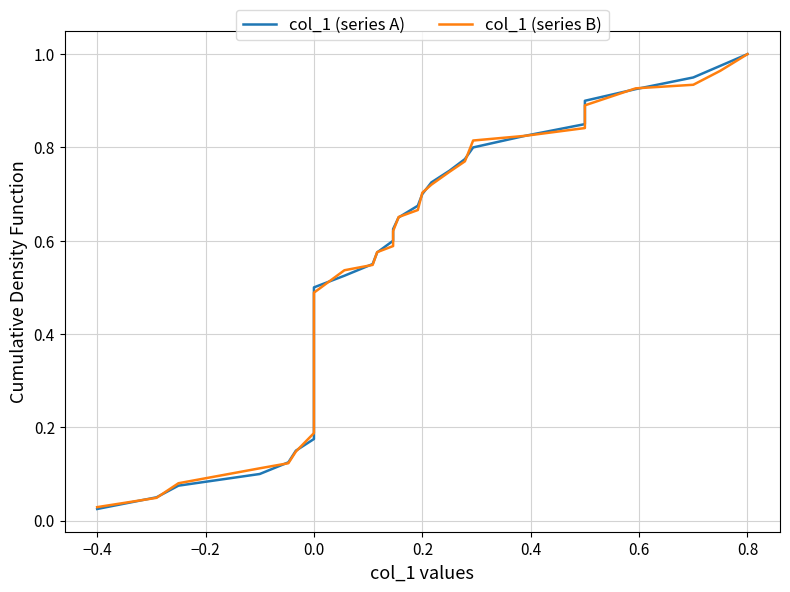

Reading right to left, what are all the values shown in this chart?

col_1 (series A): 1.0	1.0	0.9	0.9	0.9	0.9	0.8	0.8	0.8	0.8	0.8	0.7	0.7	0.7	0.7	0.6	0.6	0.6	0.6	0.5	0.5	0.5	0.5	0.4	0.4	0.4	0.3	0.3	0.3	0.3	0.2	0.2	0.2	0.2	0.1	0.1	0.1	0.1	0.1	0.0
col_1 (series B): 1.0	1.0	0.9	0.9	0.9	0.9	0.8	0.8	0.8	0.8	0.7	0.7	0.7	0.7	0.7	0.6	0.6	0.6	0.5	0.5	0.5	0.5	0.5	0.4	0.4	0.4	0.3	0.3	0.3	0.3	0.3	0.2	0.2	0.2	0.1	0.1	0.1	0.1	0.0	0.0